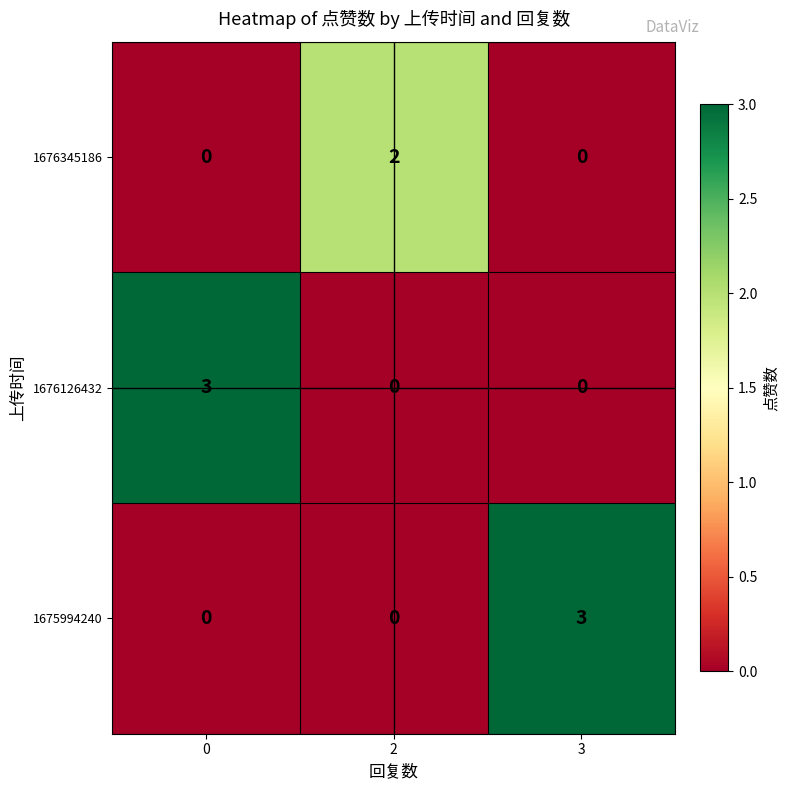

What value does the 1676126432 series have at 0?

3